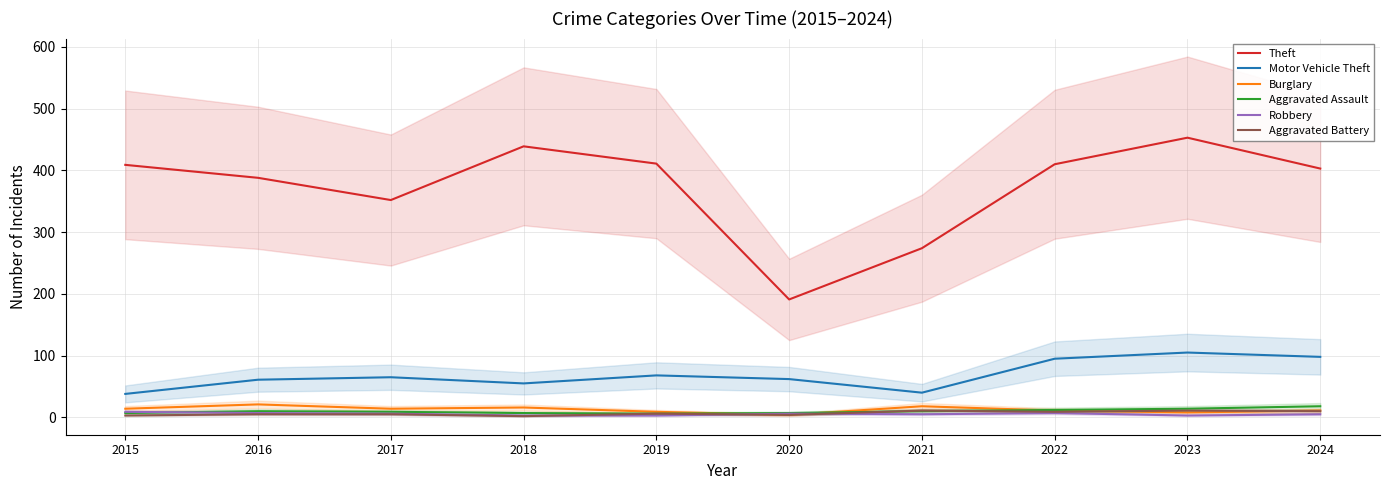

At how many categories does at least one series exceed 126?

10